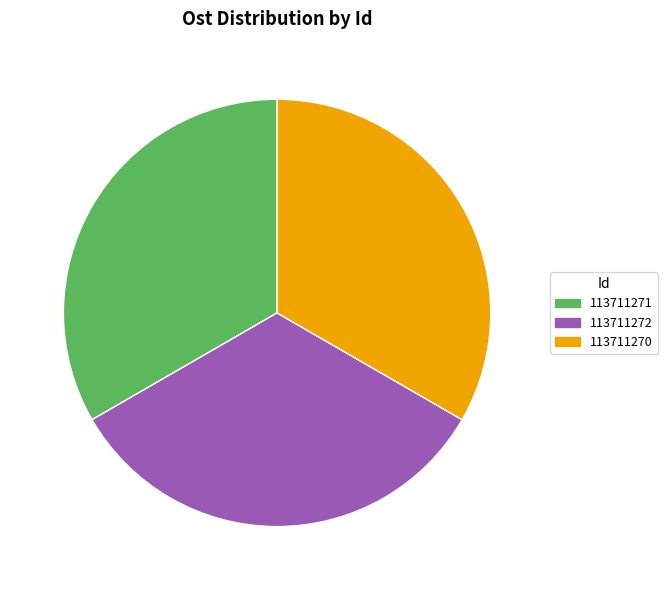

What is the ratio of the value at 113711272 to the value at 113711271?

1.0